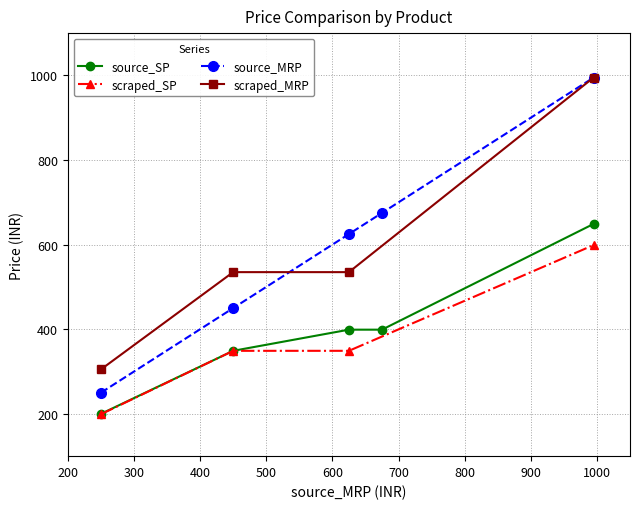

What is the value of the source_MRP point at the 2nd from the left?

450